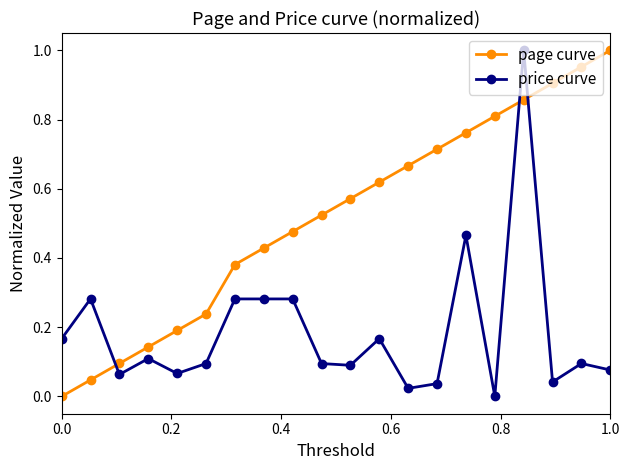

What is the sum of all page curve values?

10.4